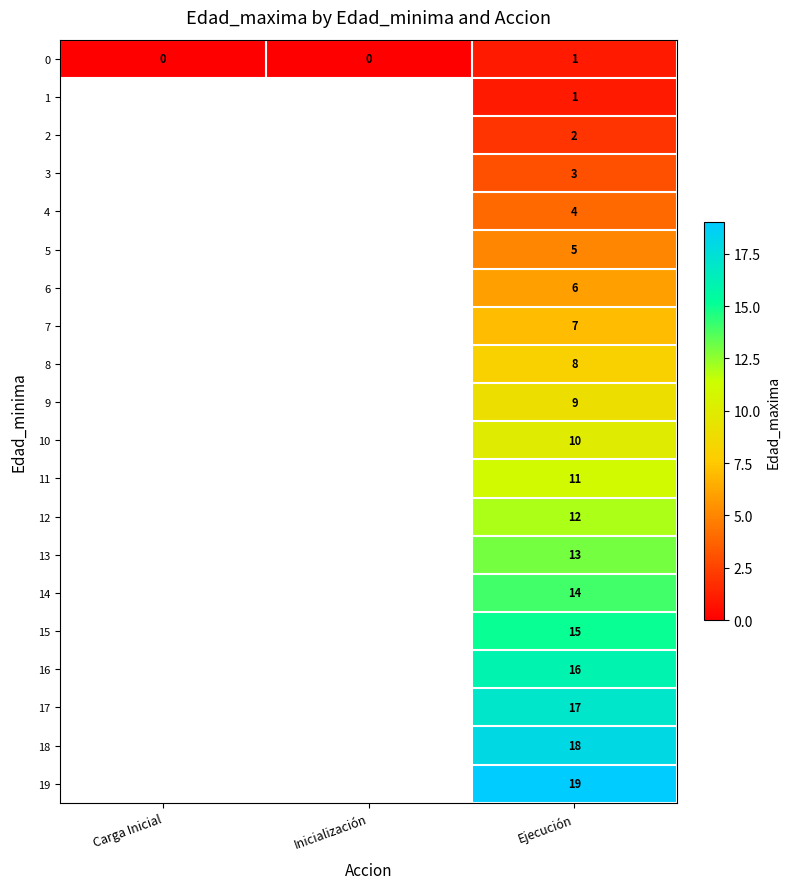

At how many categories does at least one series exceed 15?

1